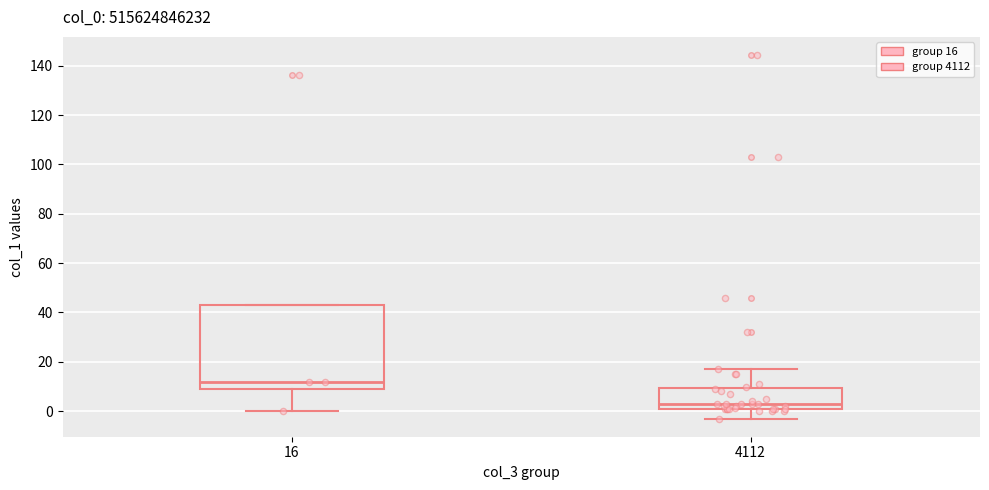

Reading left to right, transcribe this box plot: for each box, give where its median line is, the range the box spans, and where its two whiskers end, as read against the y-axis. The values are not printed on the chart, so give them approximately, as read against the axis.

16: median 12, box 8 to 44, whiskers 0 to 44
4112: median 2, box 0 to 10, whiskers -4 to 16